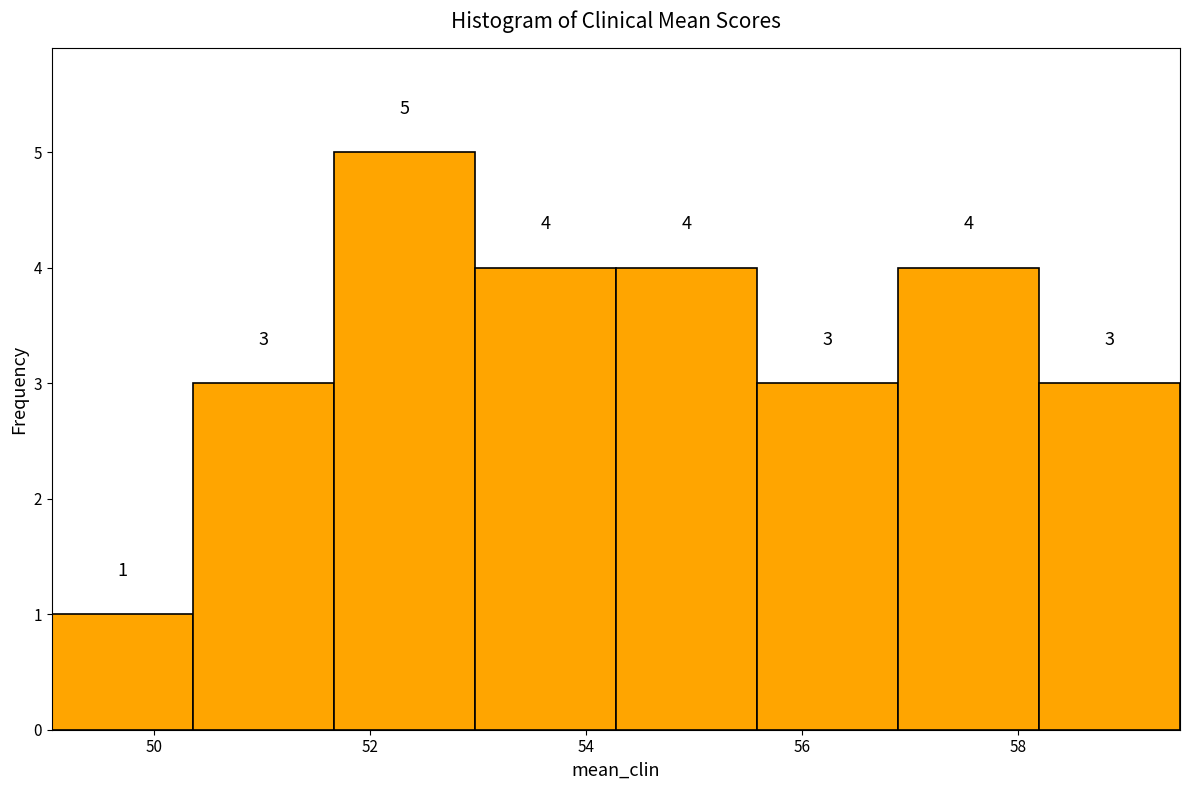

Reading left to right, transcribe this chart: for each bar, give the range it covers on the x-axis and its height. The bar edges are not printed on the chart, so give them approximately, as read against the axis.

49.0 to 50.4: 1
50.4 to 51.6: 3
51.6 to 53.0: 5
53.0 to 54.2: 4
54.2 to 55.6: 4
55.6 to 56.8: 3
56.8 to 58.2: 4
58.2 to 59.6: 3